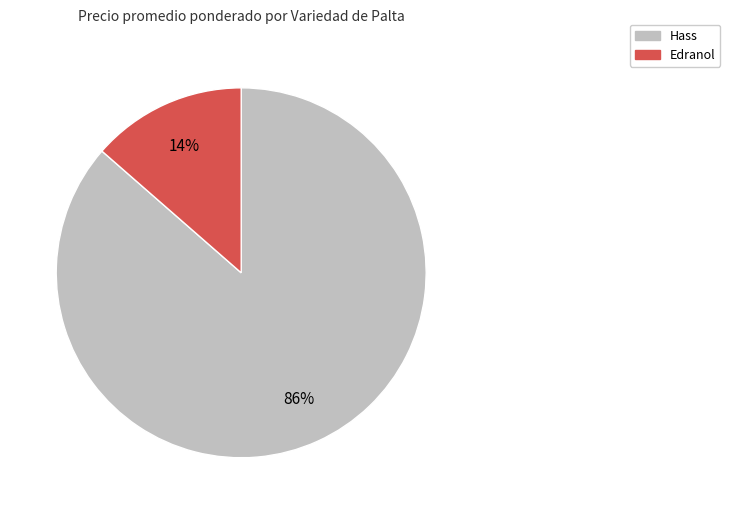

How many slices are in this pie chart?

2